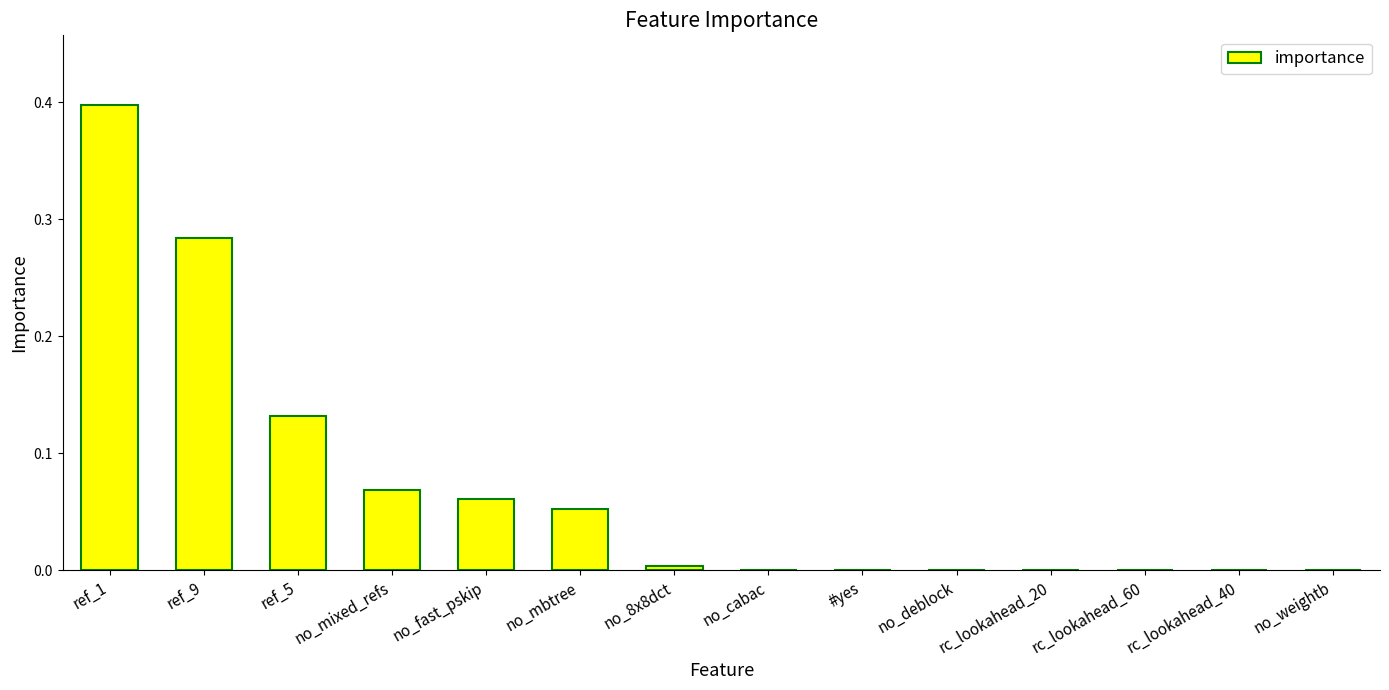

Is it true that the value at no_cabac is 0.0?

True